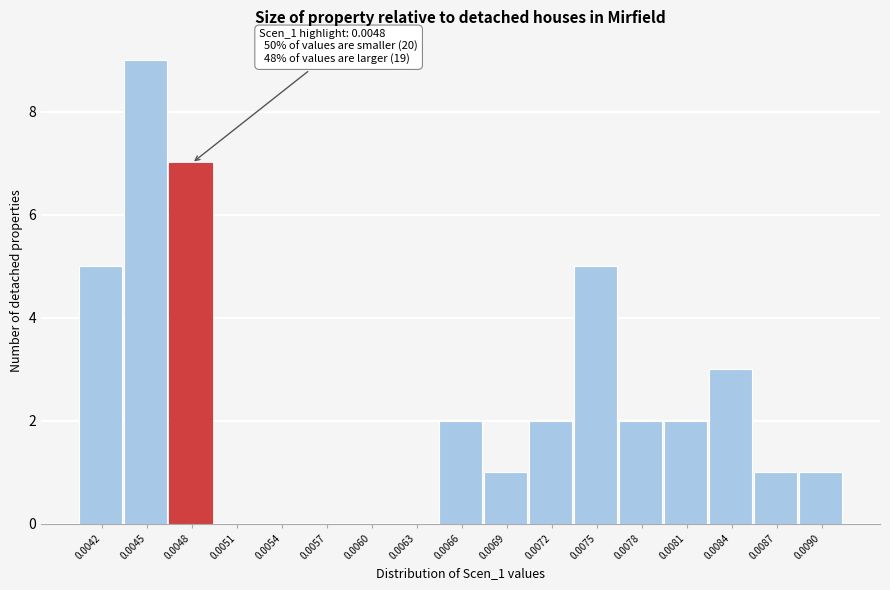

Reading left to right, list all the values displayed in this chart.

0.0042=5	0.0045=9	0.0048=7	0.0051=0	0.0054=0	0.0057=0	0.0060=0	0.0063=0	0.0066=2	0.0069=1	0.0072=2	0.0075=5	0.0078=2	0.0081=2	0.0084=3	0.0087=1	0.0090=1